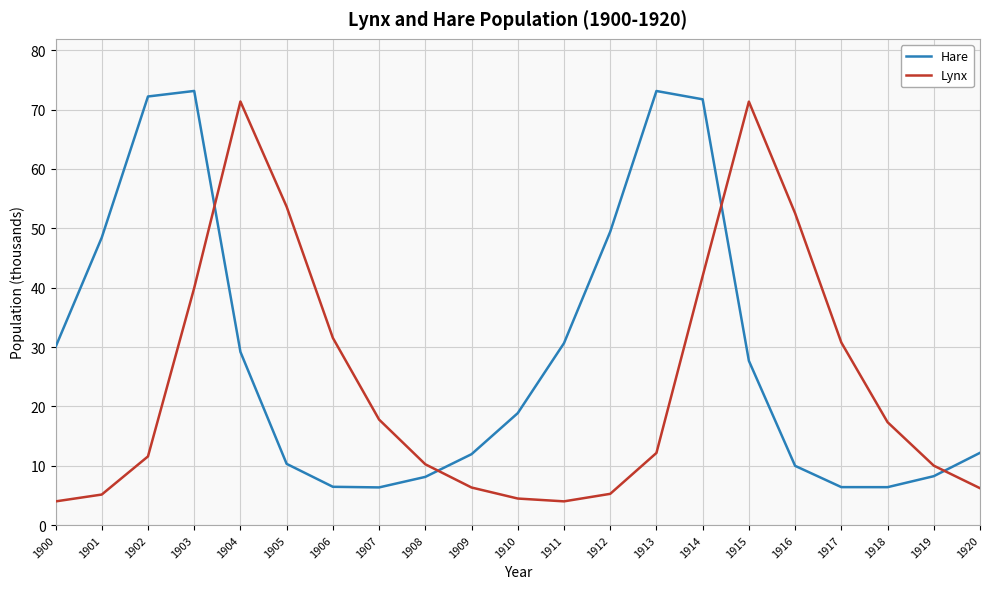

Where do Lynx and Hare first cross each other?

1903 and 1904